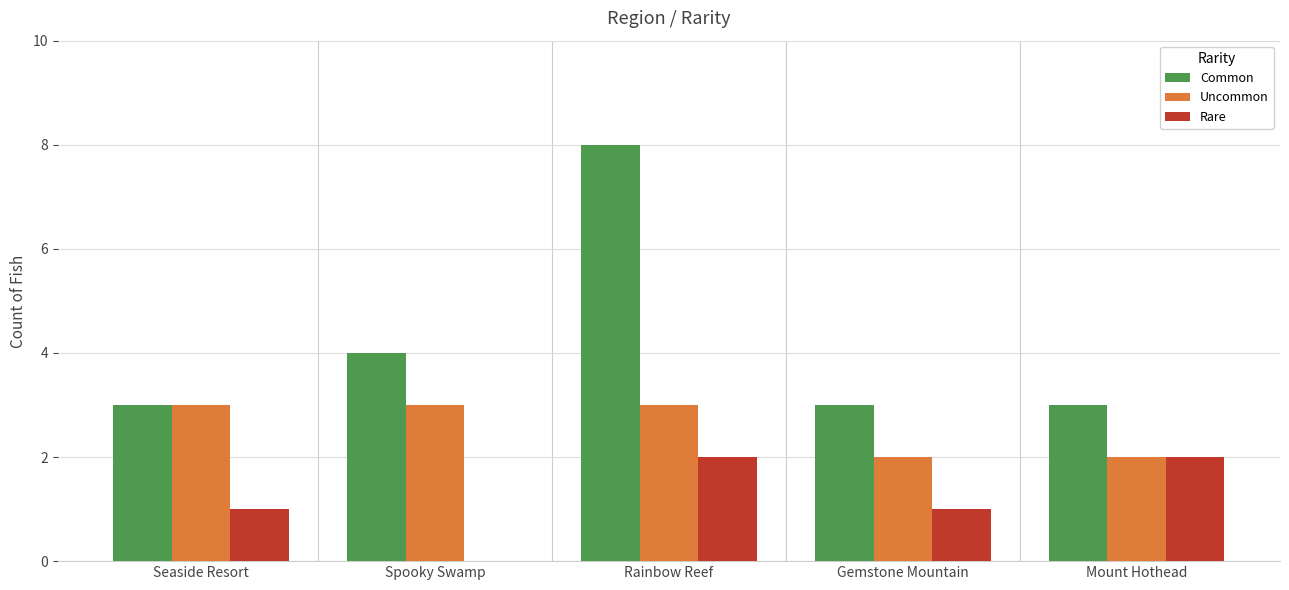

Is the value of Rare at Mount Hothead greater than the value of Uncommon at Rainbow Reef?

No